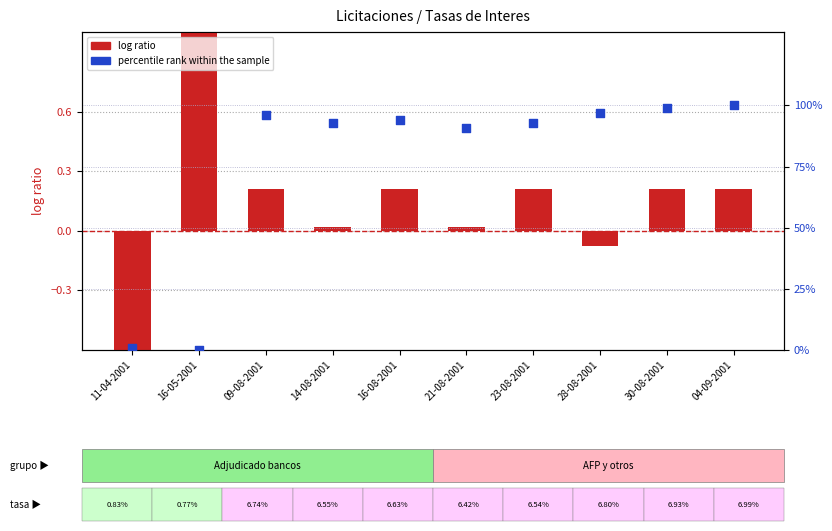

At how many categories does at least one series exceed 38?

8